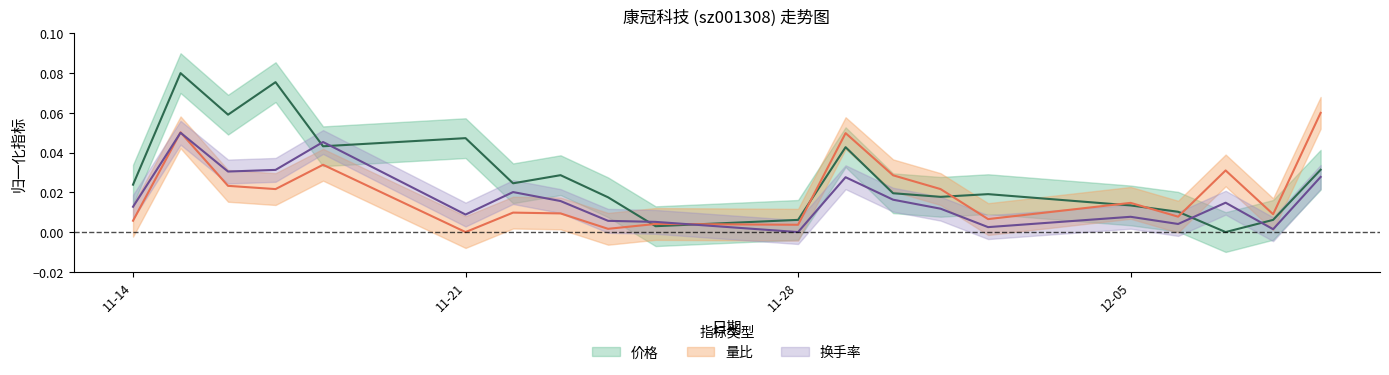

What is the label of the 4th point from the left?

2022-11-17